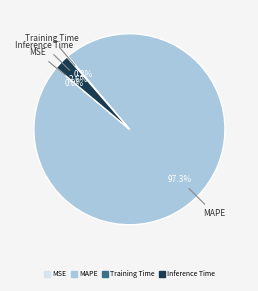

Does any single category account for the majority?

Yes